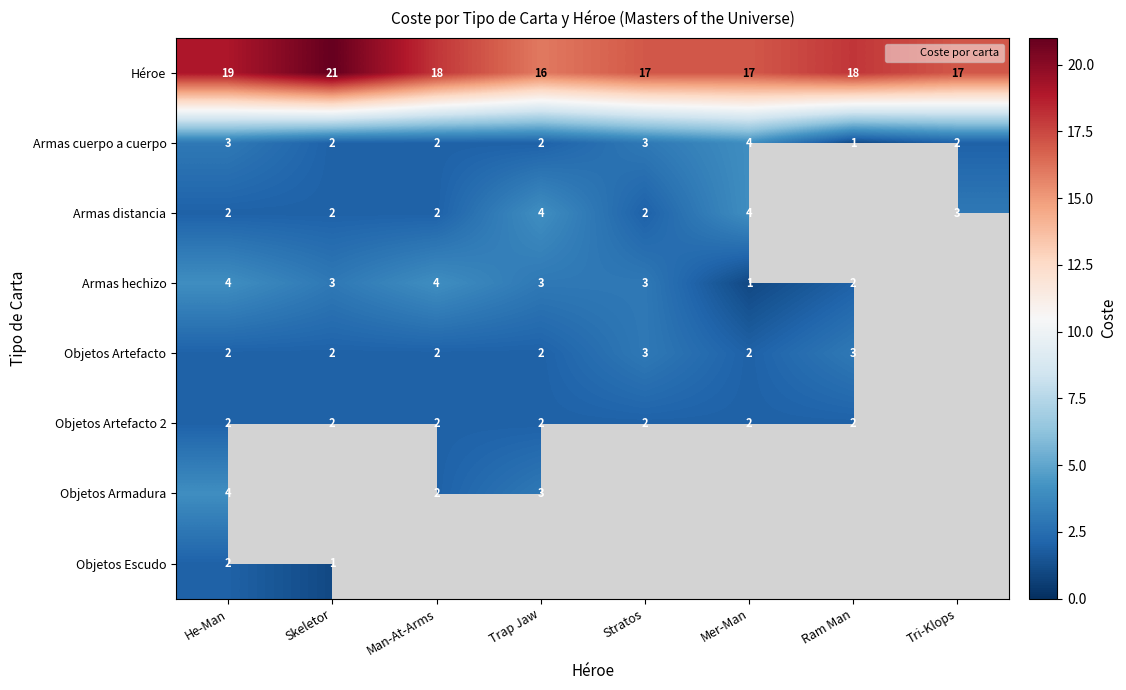

The value of Héroe at Trap Jaw is 28. True or false?

False